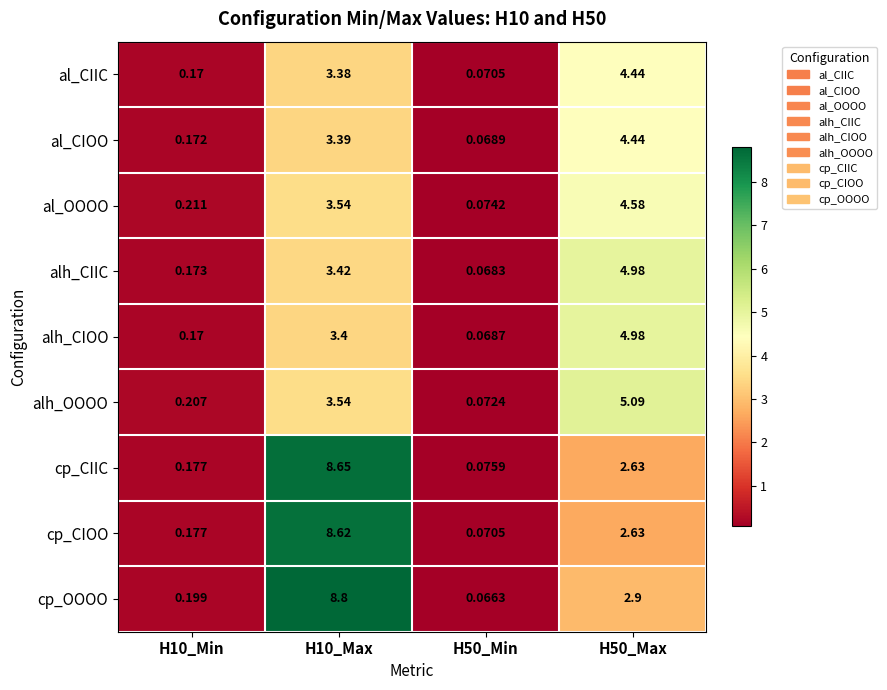

Is the value of alh_CIIC at H50_Max greater than the value of al_CIOO at H50_Max?

Yes